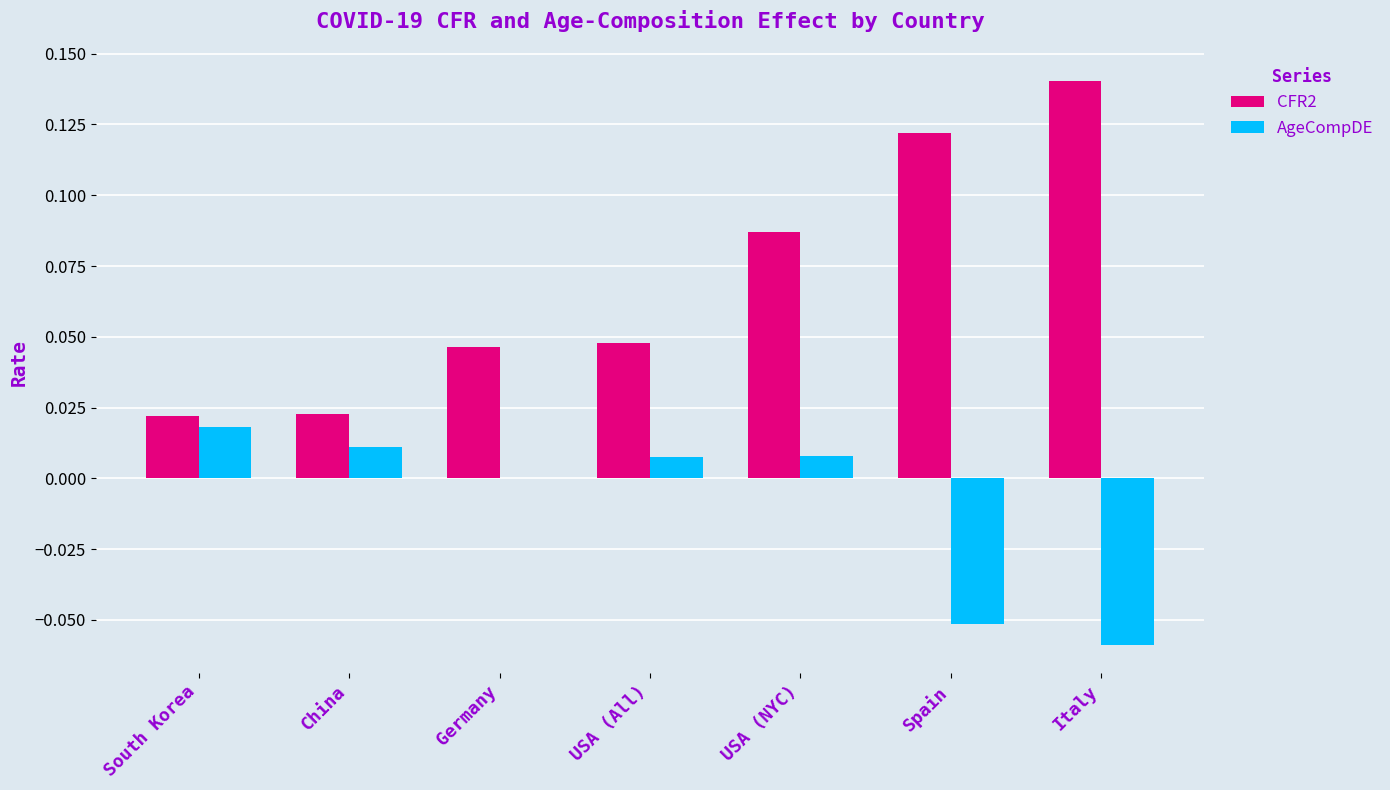

What is the sum of all CFR2 values?

0.5